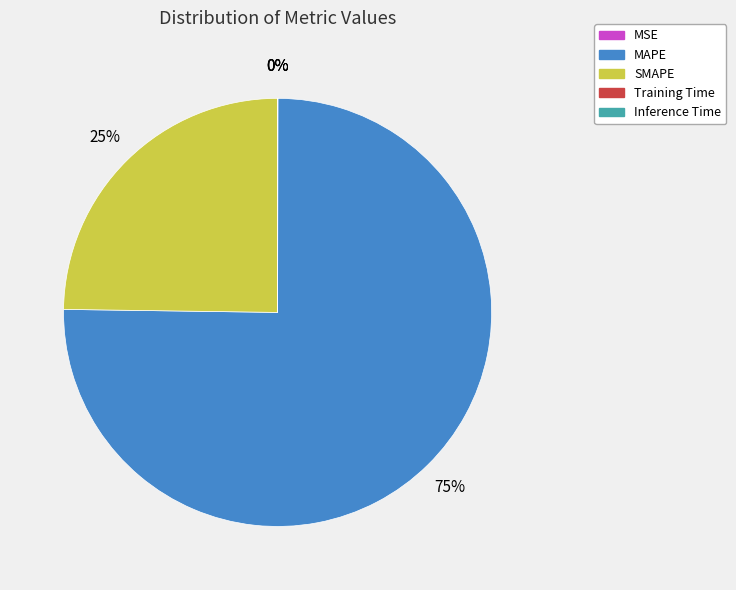

Between MAPE and SMAPE, which is larger?

MAPE